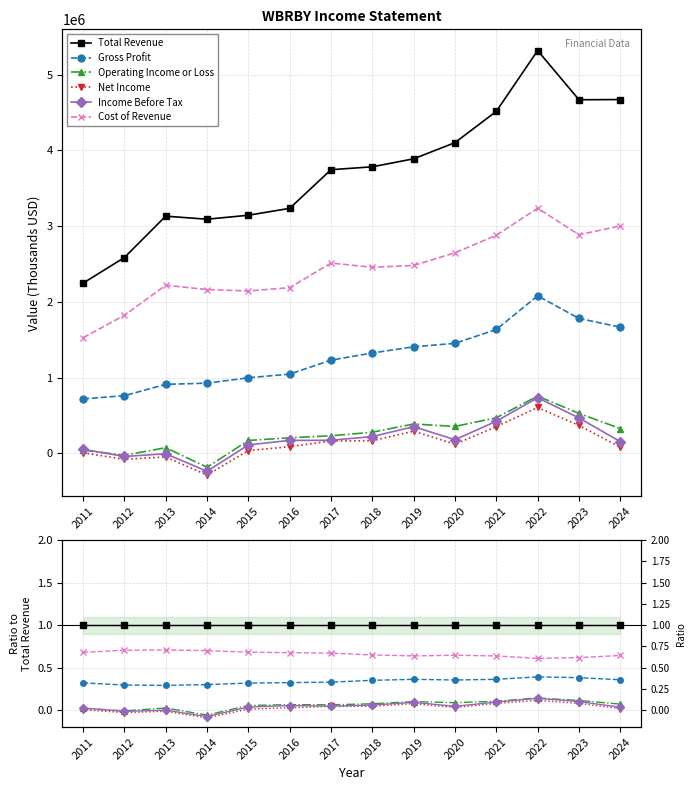

At 2024, list the series in order from smallest to largest.

Net Income, Income Before Tax, Operating Income or Loss, Gross Profit, Cost of Revenue, Total Revenue